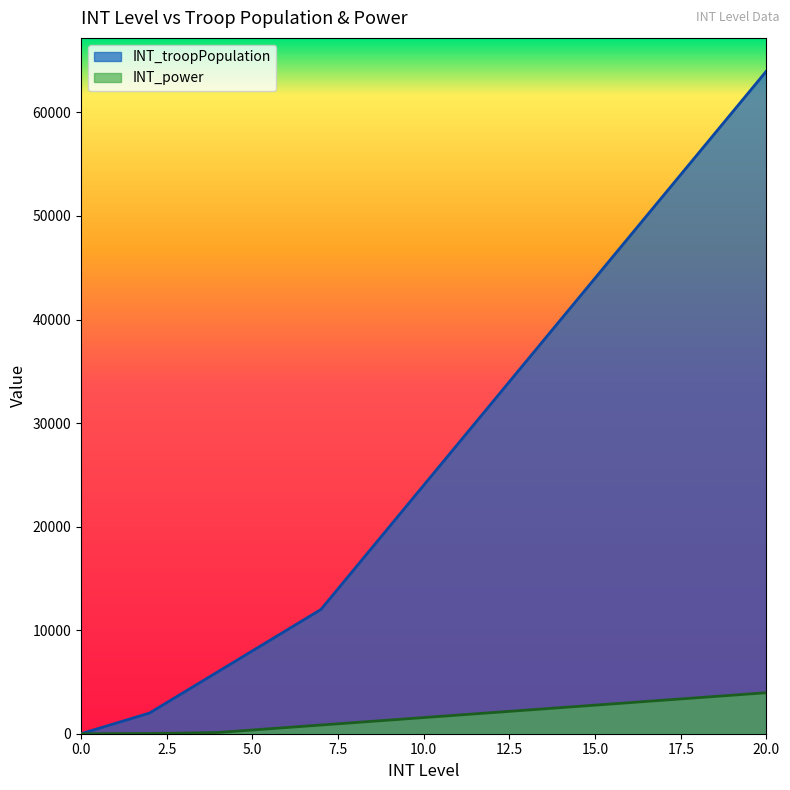

True or false: INT_power and INT_troopPopulation intersect in this chart.

False